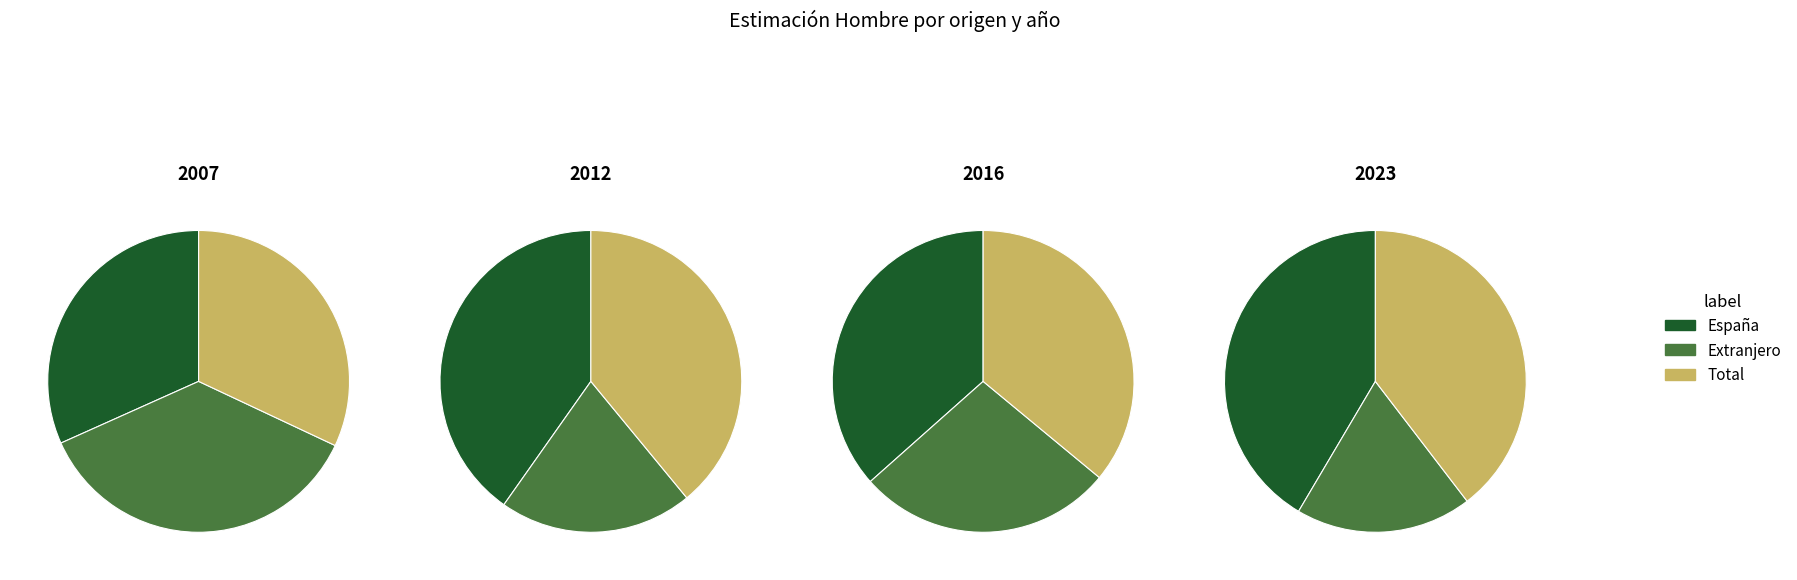

To the nearest percent, what portion does España represent?

32%